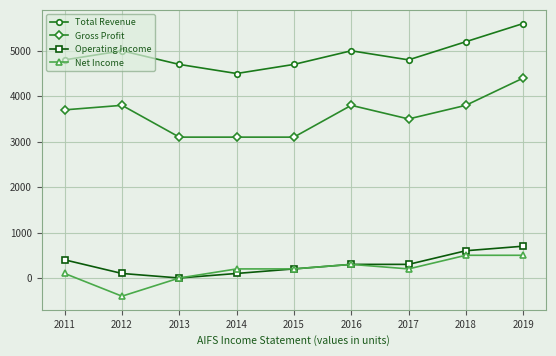

True or false: Gross Profit has a value of 4691 at 2013.

False